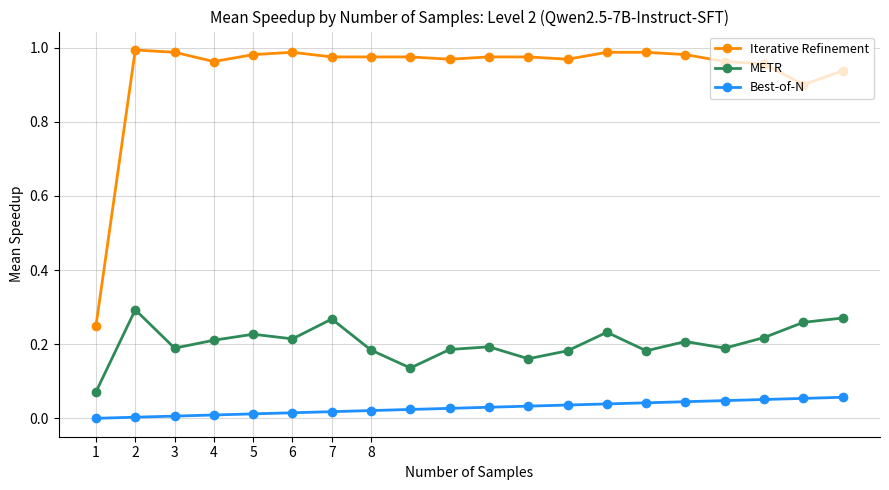

True or false: Iterative Refinement has more than 1 points higher than both neighbors.

True